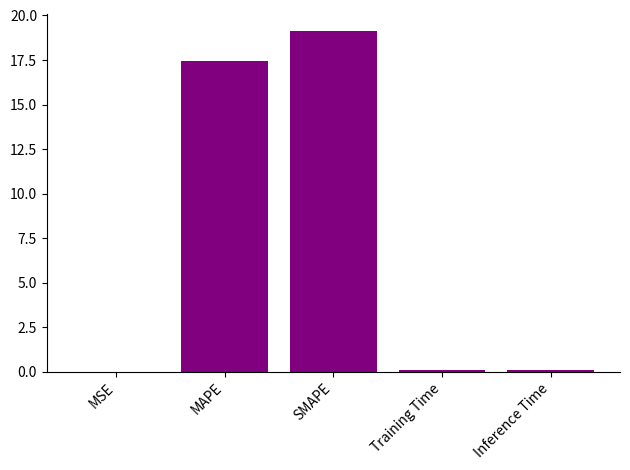

The chart shows a value of 17.5 at MAPE. True or false?

True